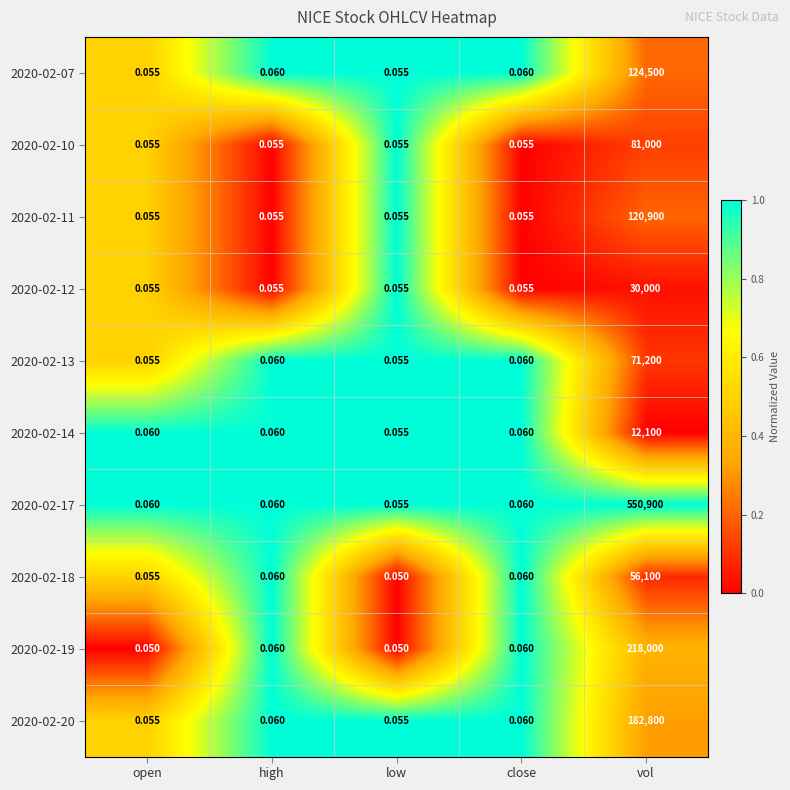

Count the number of data series in this chart.

10